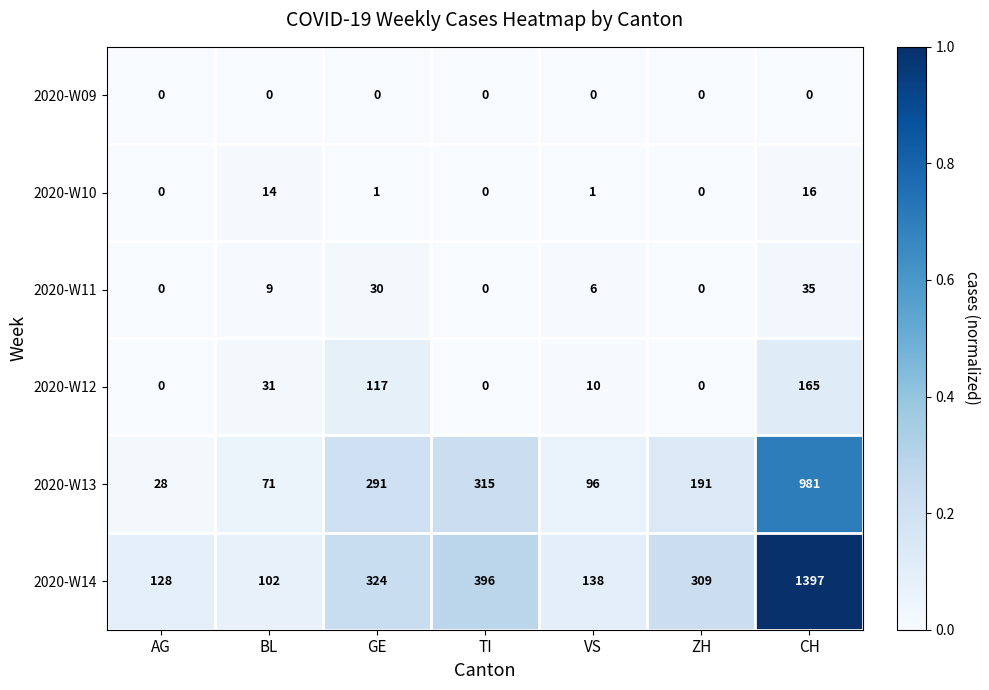

Between AG and CH, which series saw the biggest shift?

2020-W14